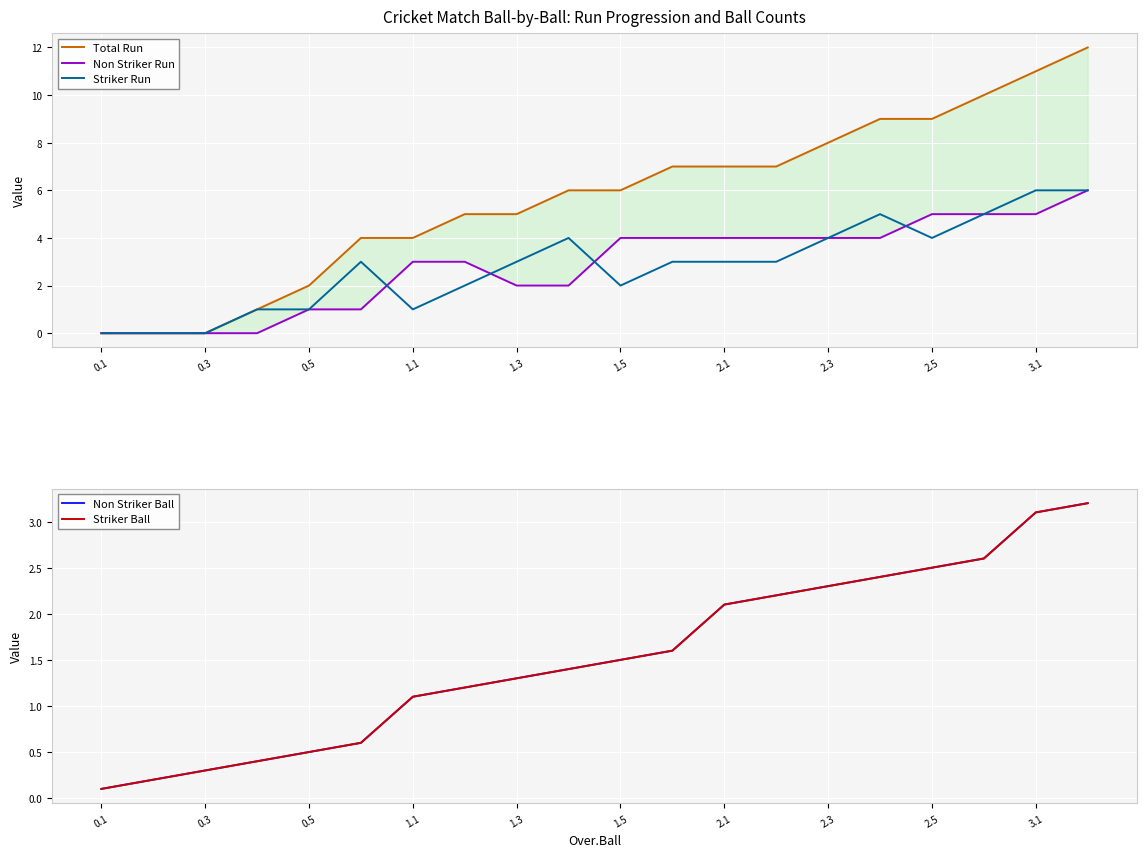

What is the maximum value for Striker Run?

6